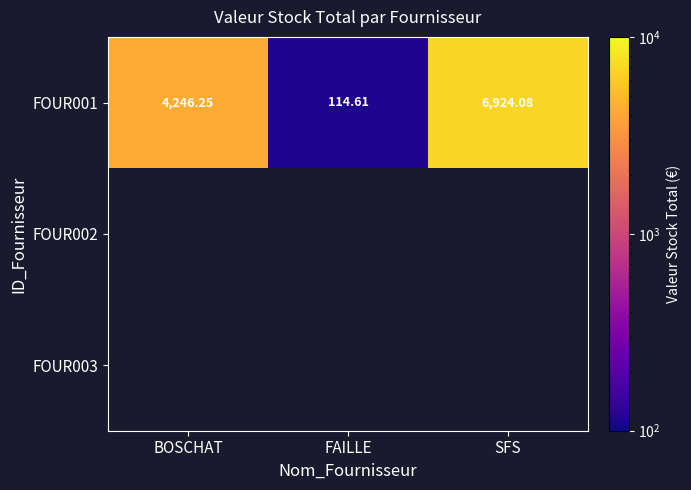

At which category does the chart reach its minimum across all series?

FAILLE